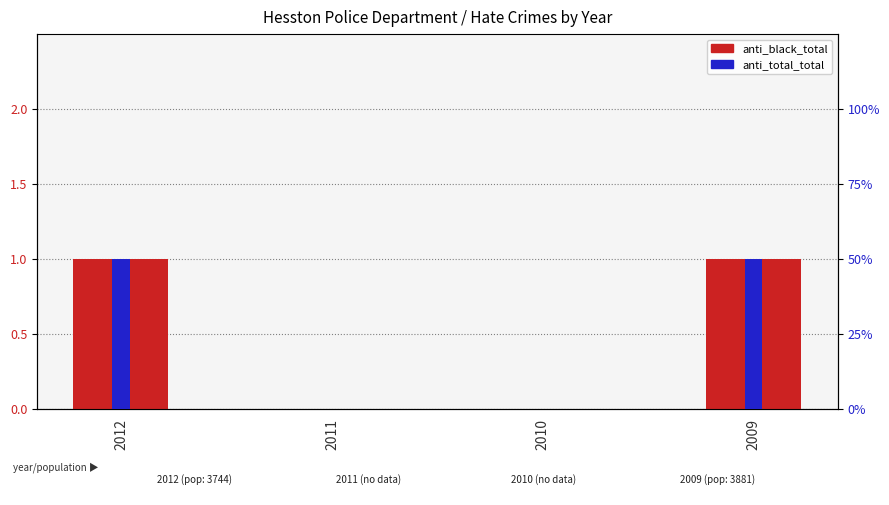

The value of anti_total_total at 2012 is 1. True or false?

False